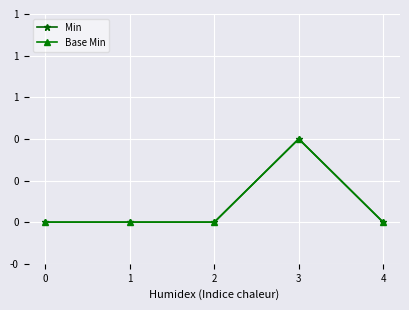

At which label does Min reach its peak?

3